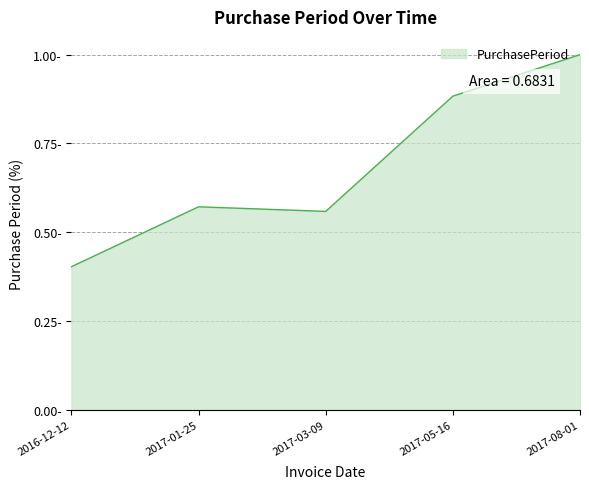

What is the sum of all values?

3.4